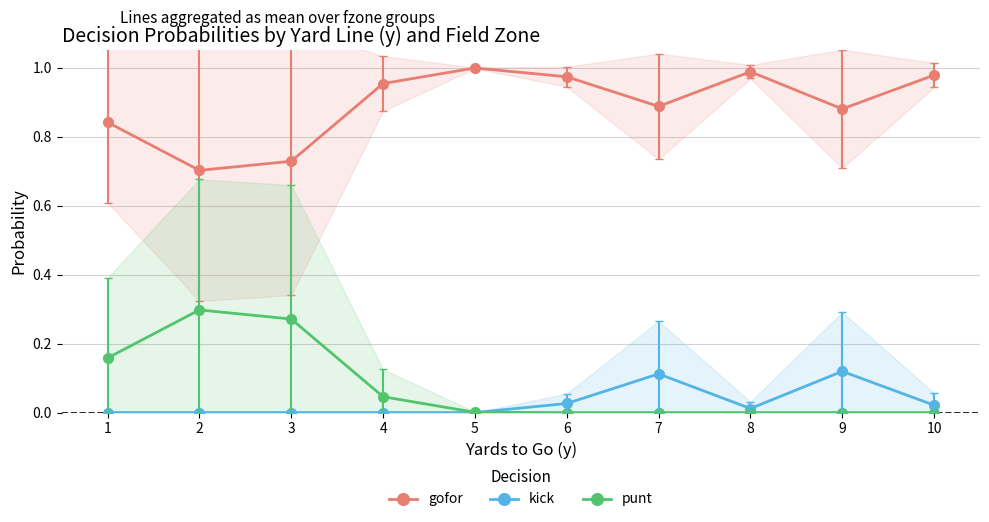

Rank the categories by punt value from lowest to highest.

6, 7, 8, 9, 10, 5, 4, 1, 3, 2